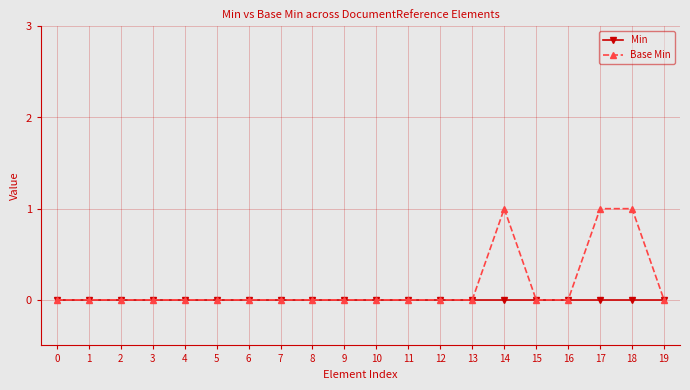

Reading left to right, extract all data points from this chart.

Min: 0	0	0	0	0	0	0	0	0	0	0	0	0	0	0	0	0	0	0	0
Base Min: 0	0	0	0	0	0	0	0	0	0	0	0	0	0	1	0	0	1	1	0